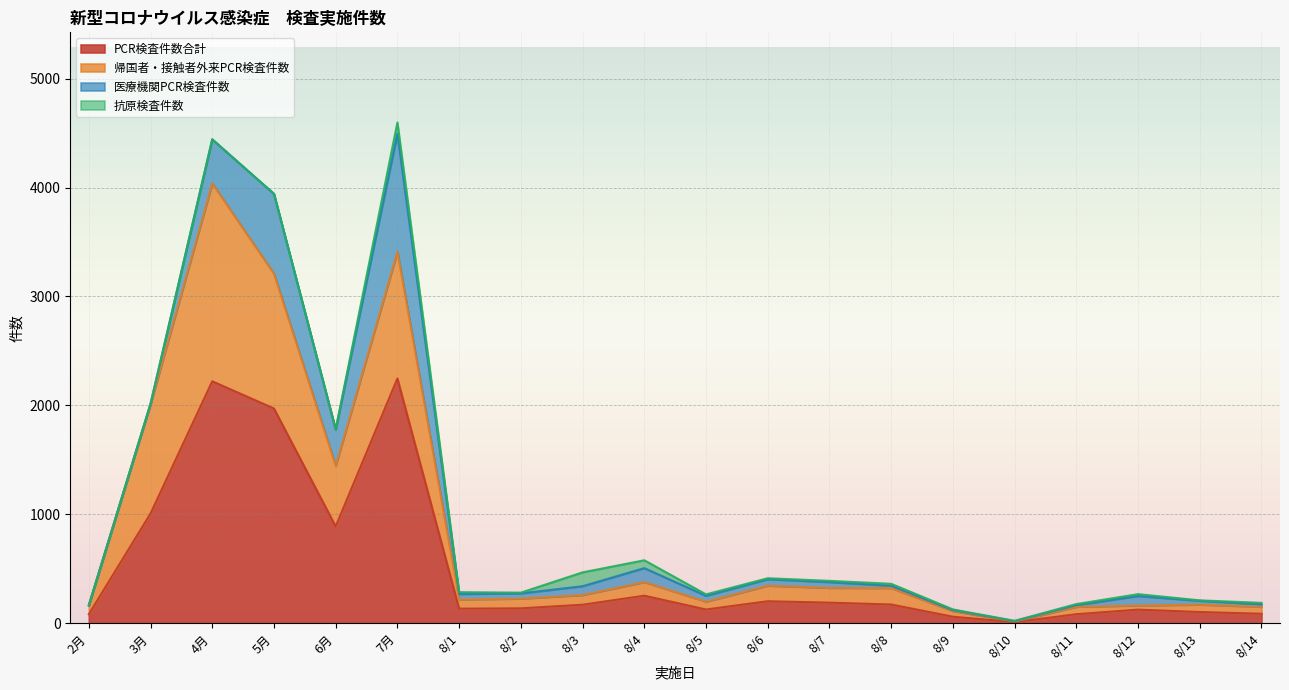

Which category has the highest value in the 帰国者・接触者外来PCR検査件数 series?

4月